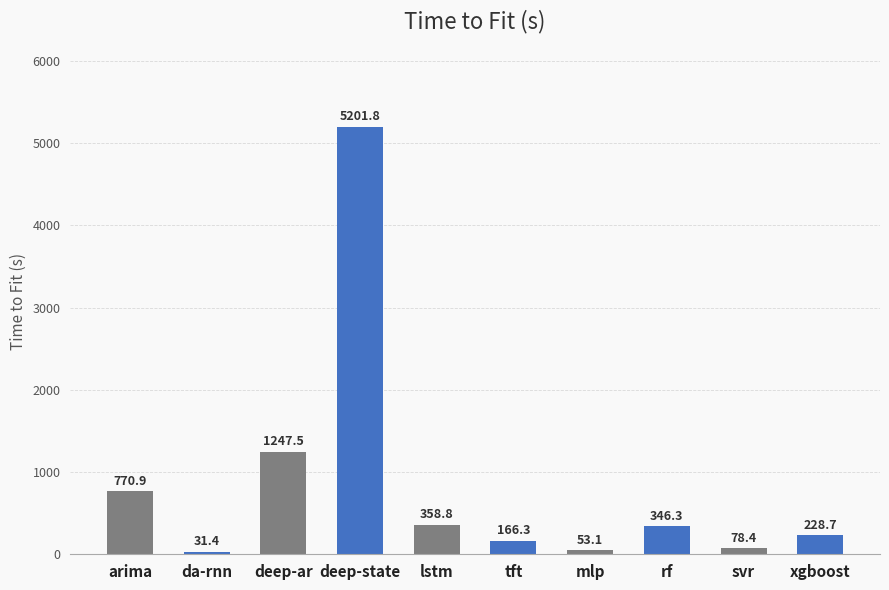

Reading right to left, transcribe all the data shown in this chart.

228.7	78.4	346.3	53.1	166.3	358.8	5201.8	1247.5	31.4	770.9